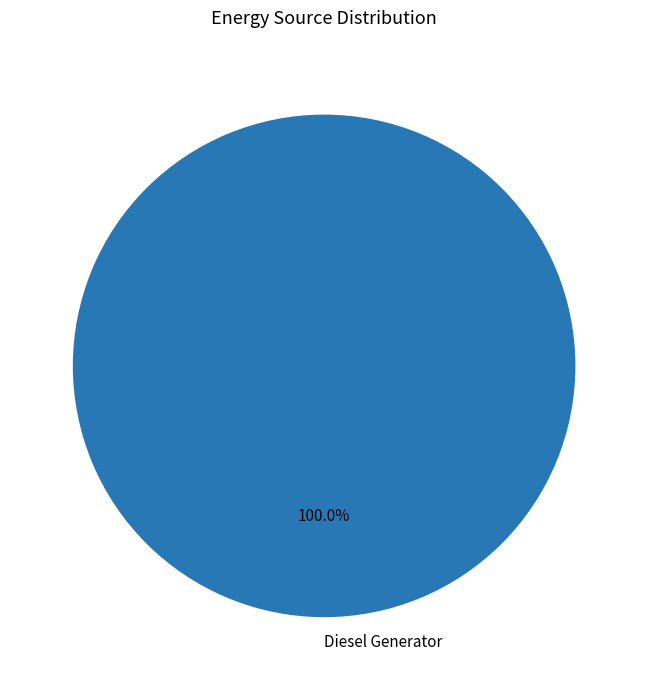

Is Diesel Generator the majority of the pie?

Yes